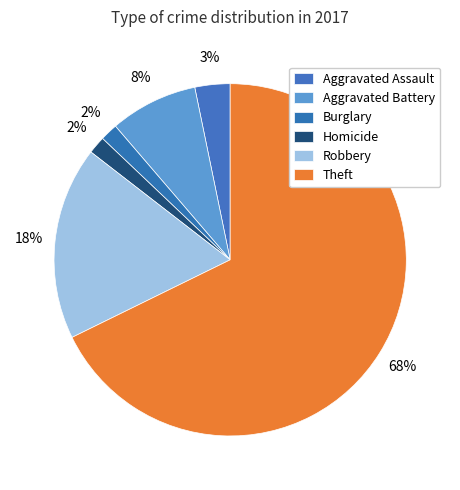

To the nearest percent, what is the difference between the Theft and Robbery slice percentages?

50%